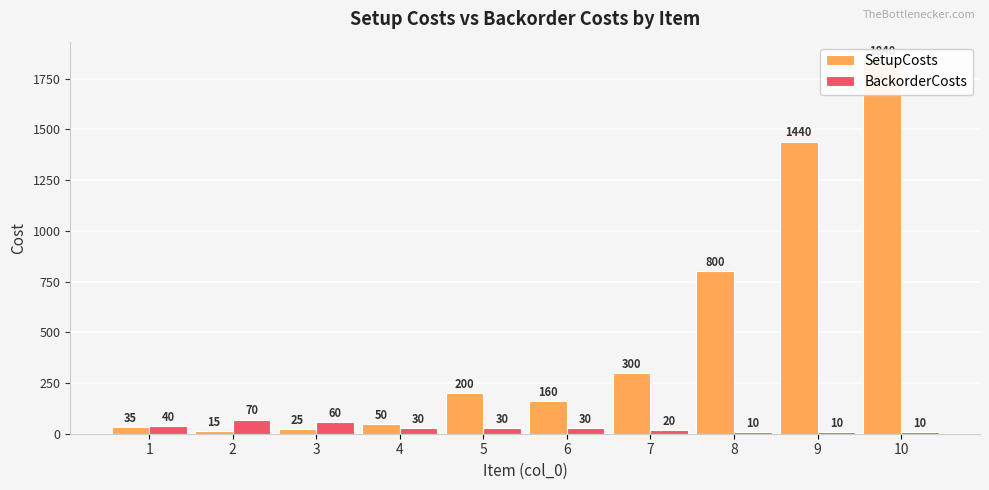

At which label is BackorderCosts closest to 40?

1